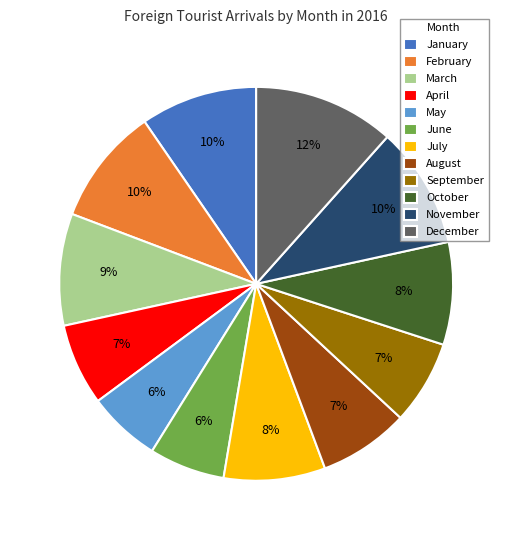

Does May represent more than half of the total?

No